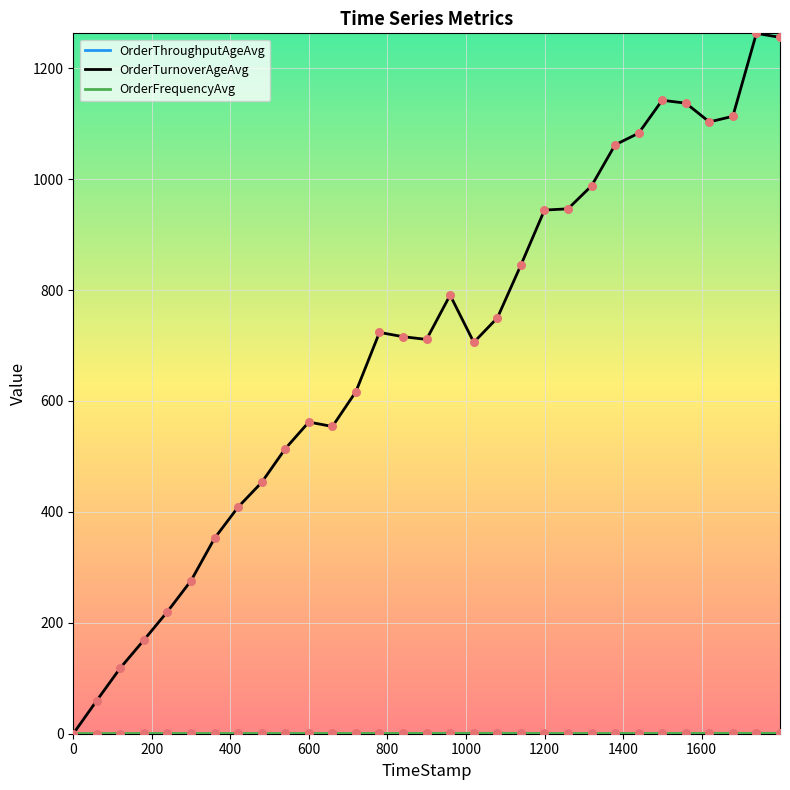

Which series has the largest total across all categories?

OrderTurnoverAgeAvg